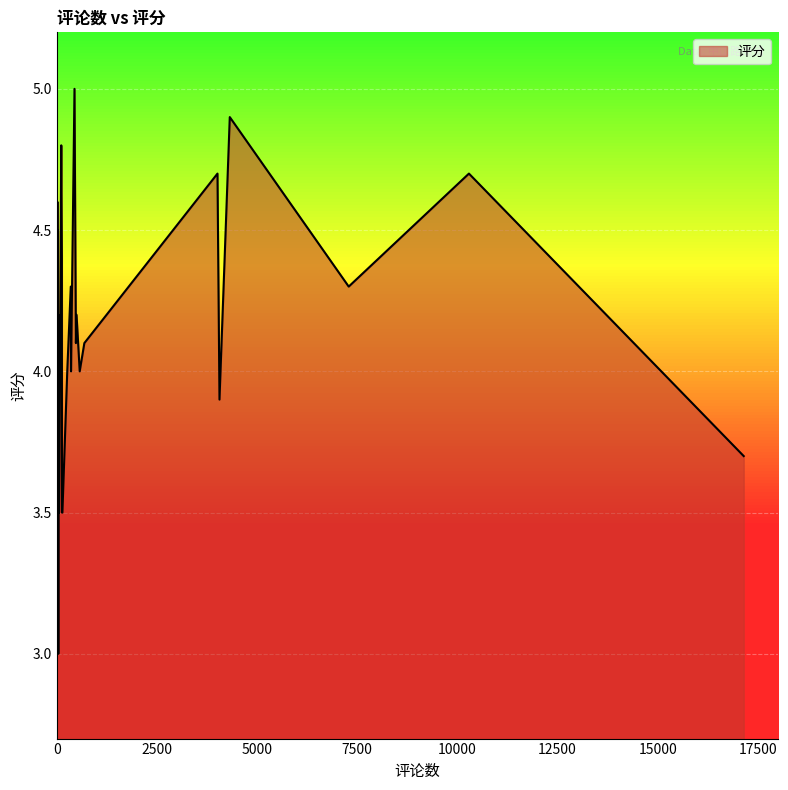

What is the label of the 26th point from the right?

1